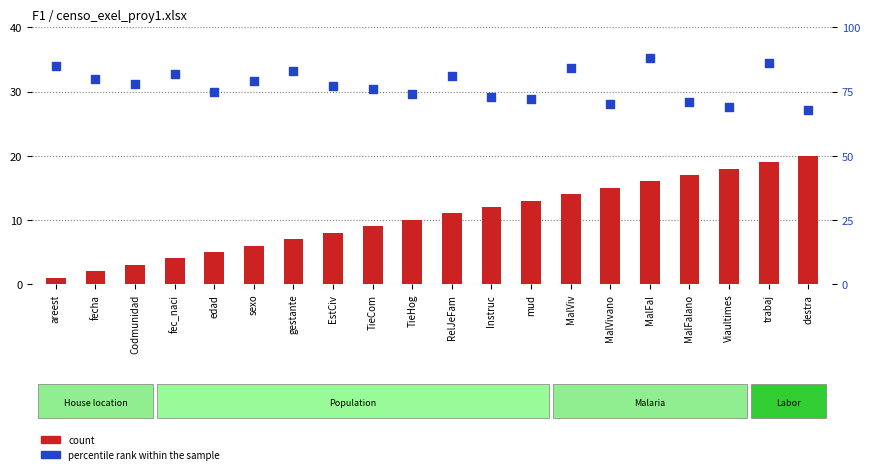

At which category is the sum across all series the highest?

trabaj